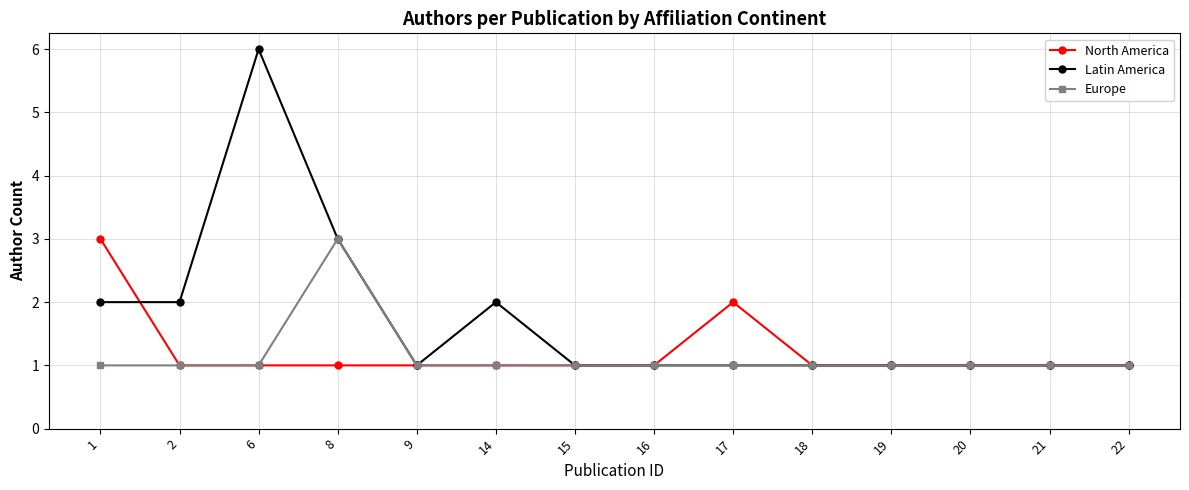

Between 2 and 15, which series saw the biggest shift?

Latin America